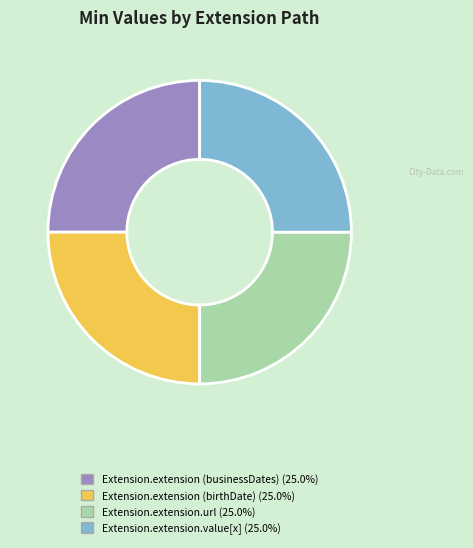

Count the number of slices in the pie.

4